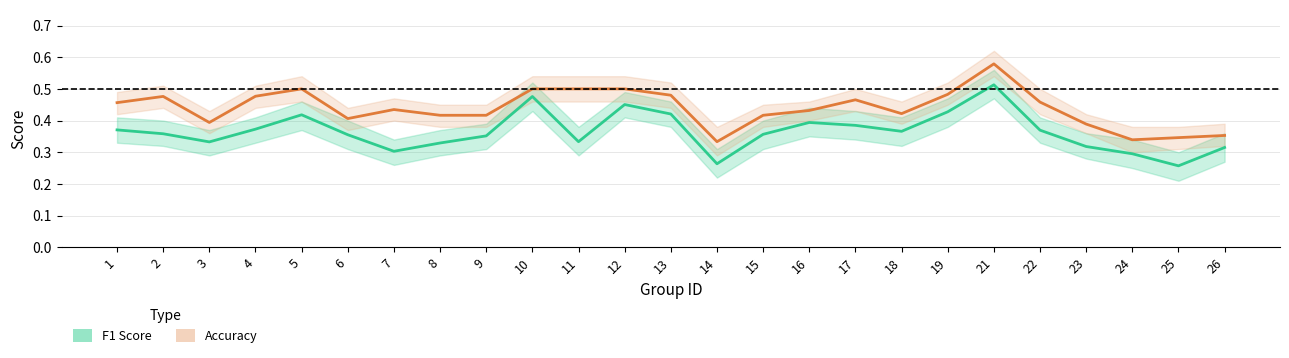

What is the value of the F1 Score point at the 12th from the left?

0.5